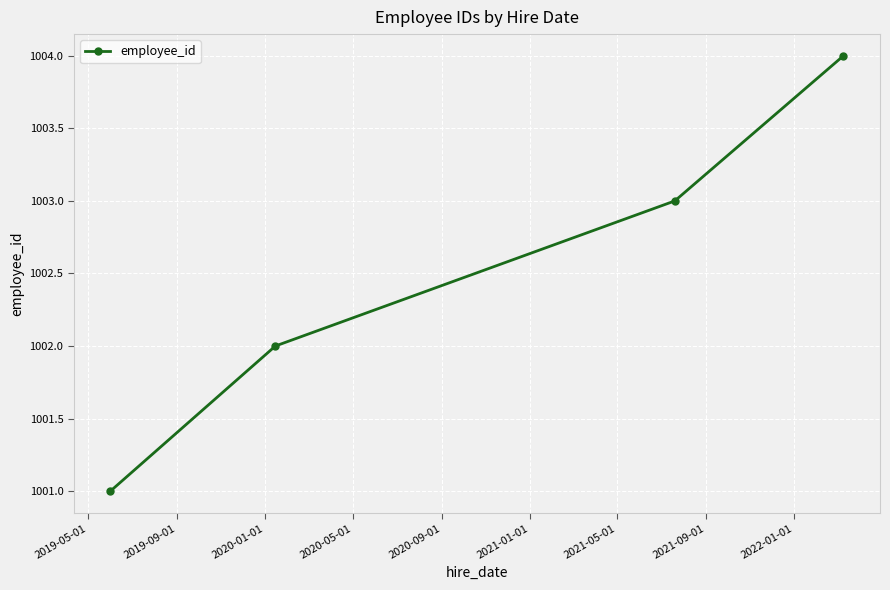

What is the sum of all values?

4010